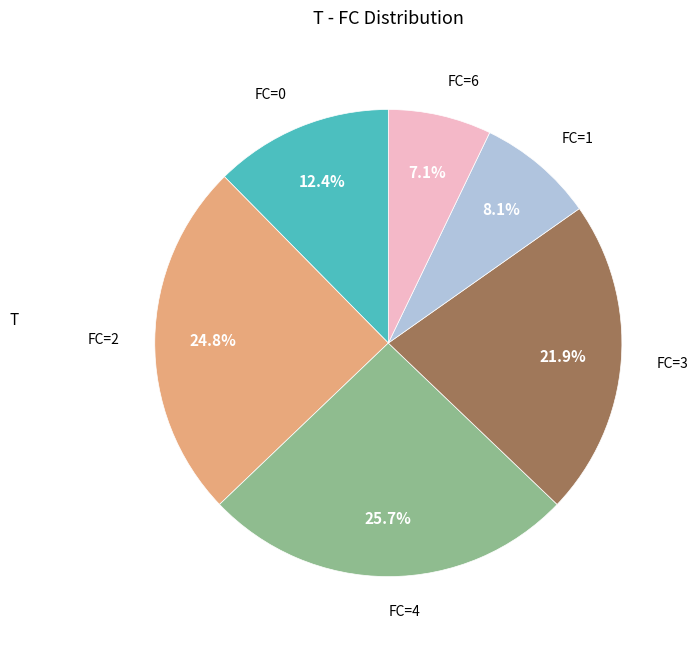

Is there a majority slice in this chart?

No